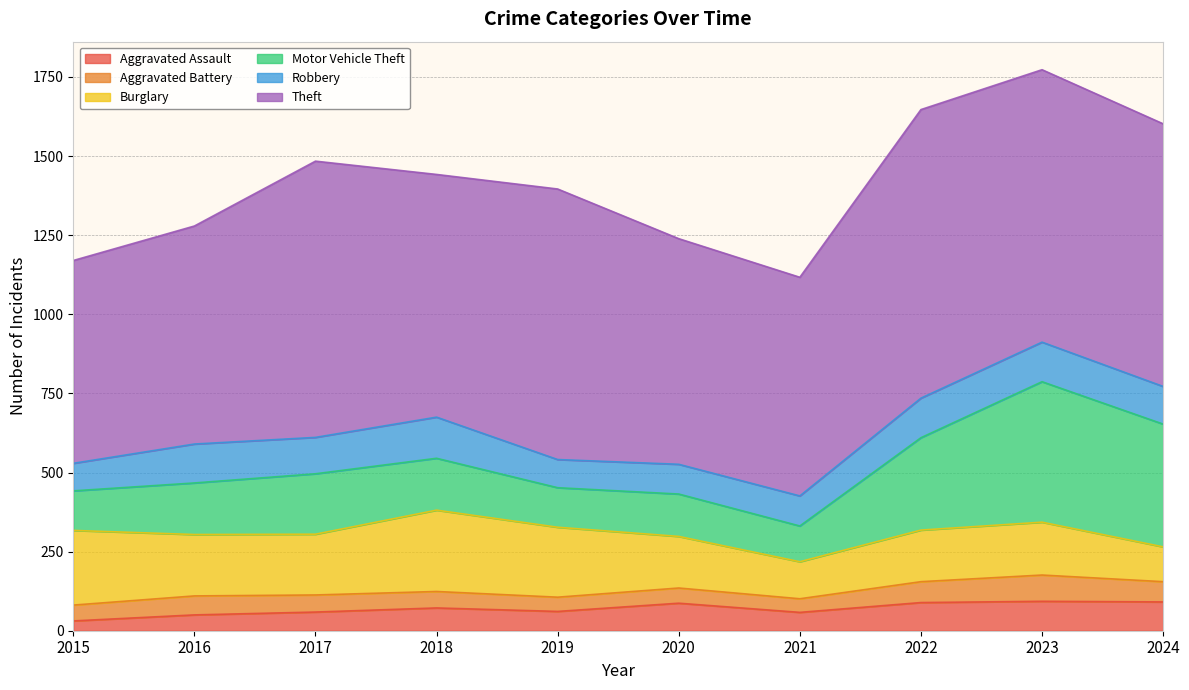

Between 2018 and 2016, which is larger?

2018